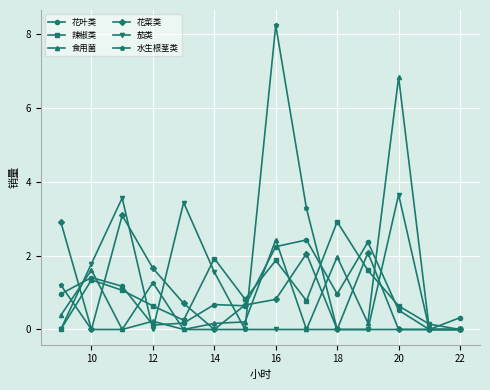

Count the number of data series in this chart.

6